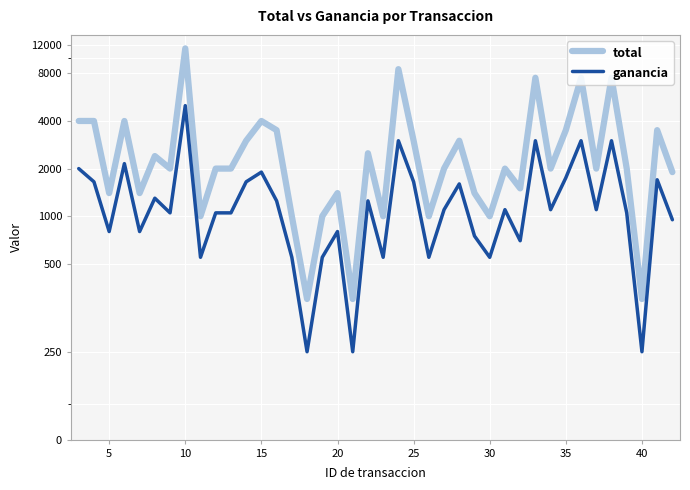

Is this an area chart (filled region under the line)?

No